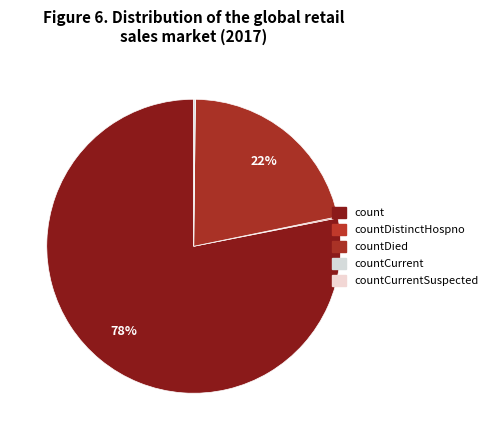

What is the smallest slice in the pie chart?

countCurrentSuspected